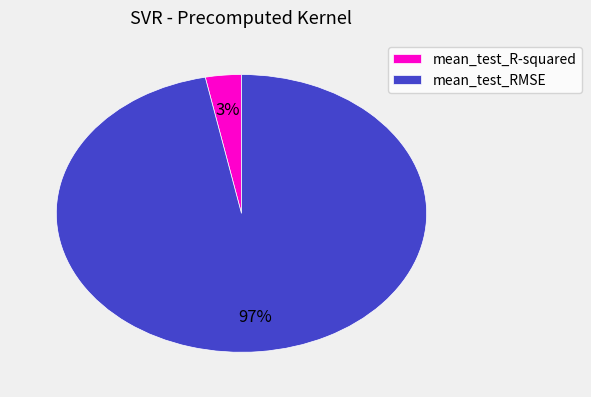

What is the smallest slice in the pie chart?

mean_test_R-squared